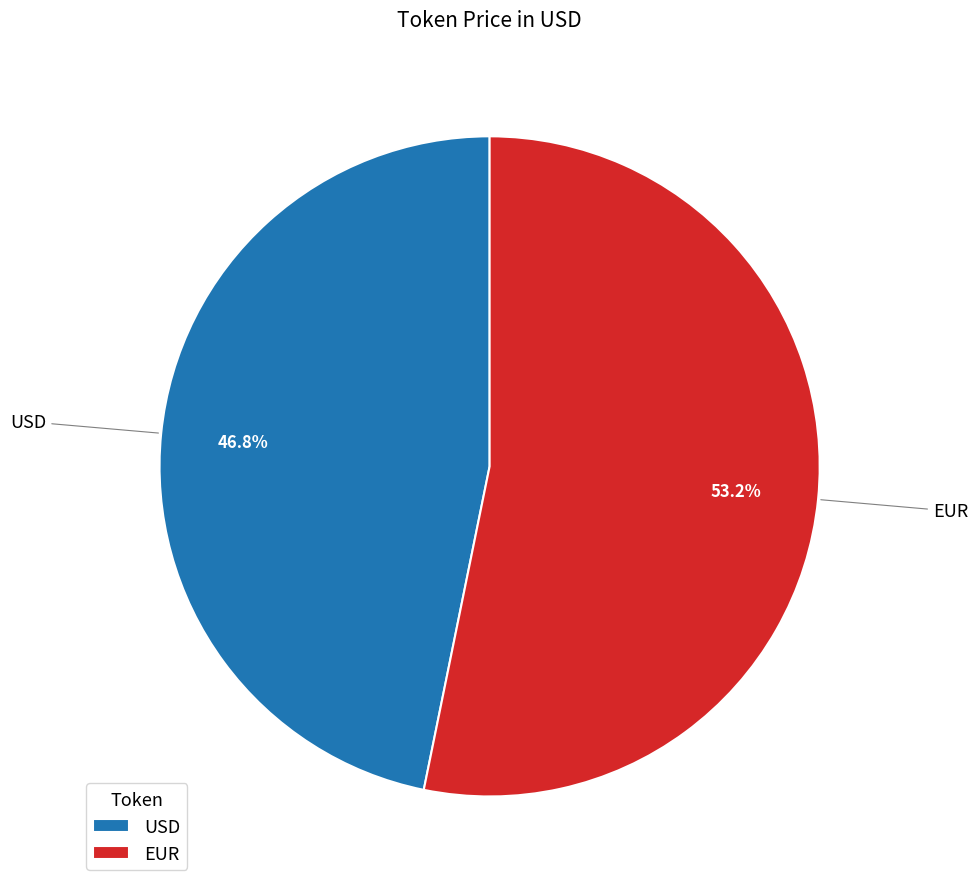

True or false: EUR accounts for 67% of the total.

False